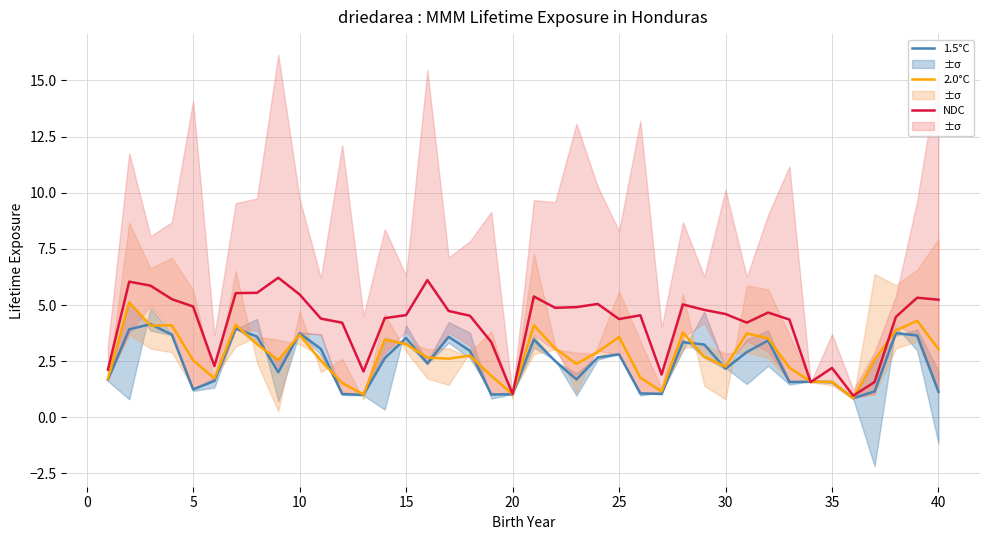

Does the chart display data point markers on the line(s)?

No